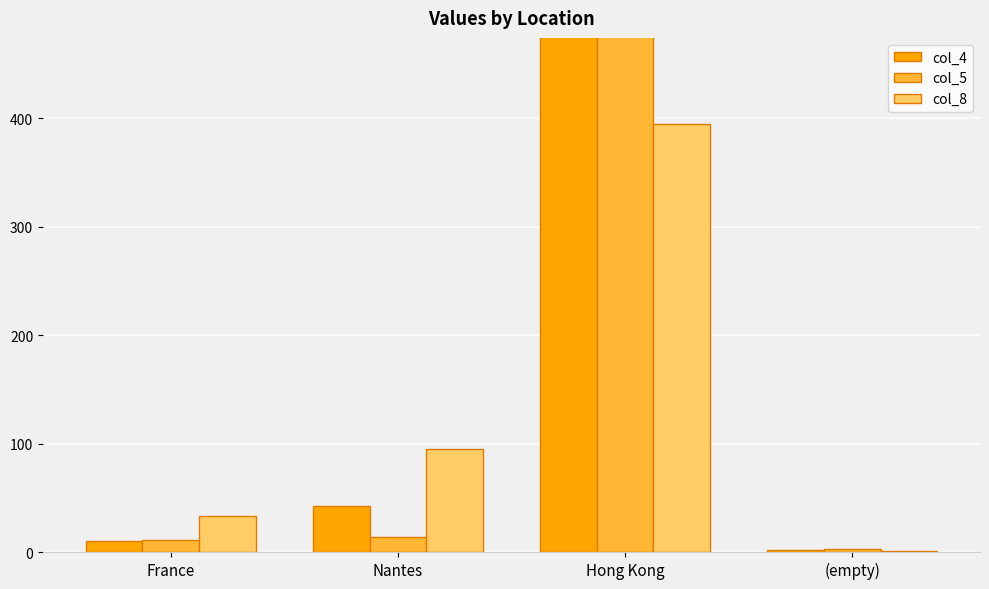

How many bars are there in each group?

3